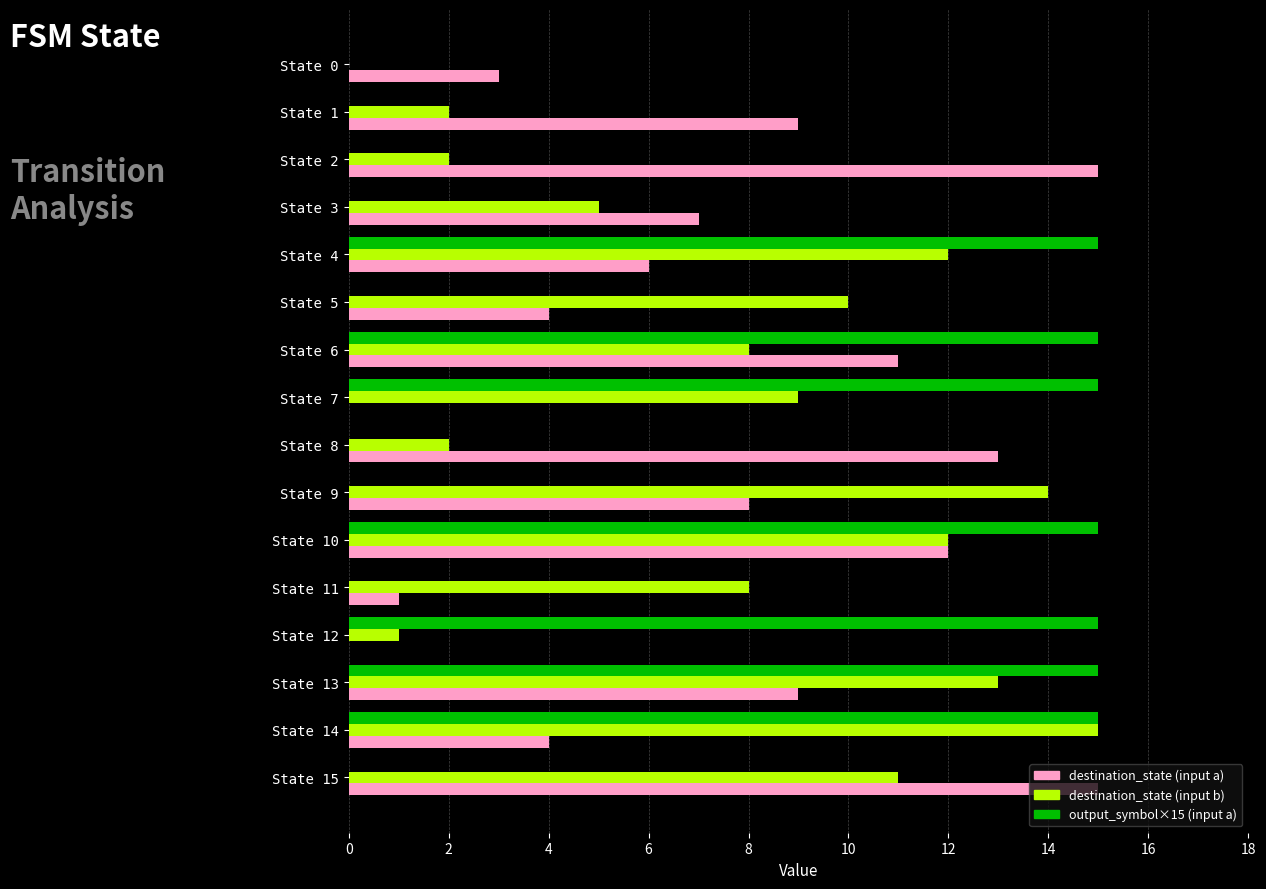

The output_symbol×15 (input a) series shows -9 at State 1. True or false?

False